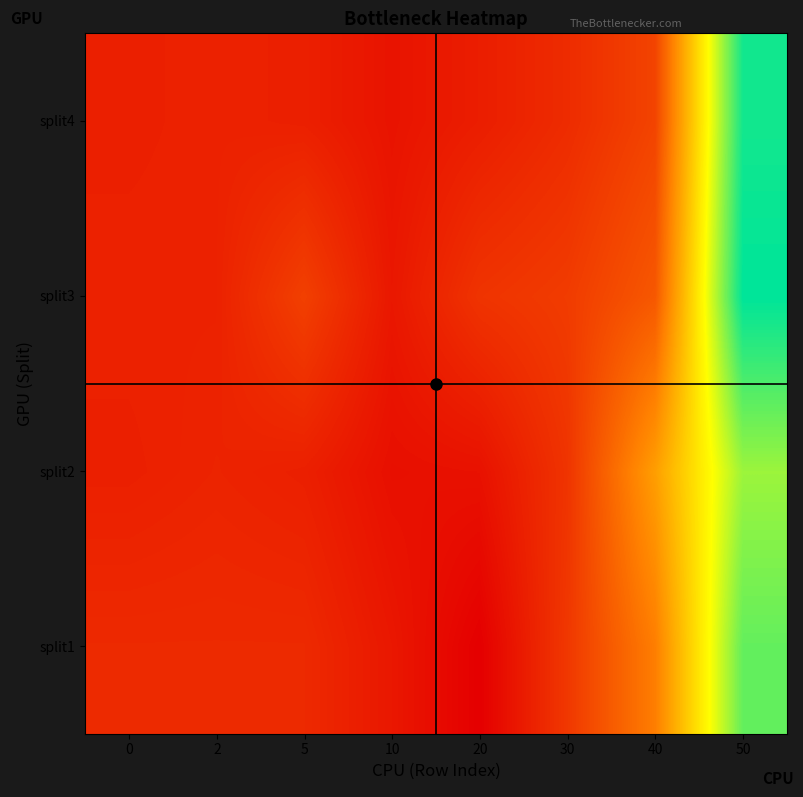

Reading left to right, what are all the values shown in this chart?

split1: 0=8.7	2=8.7	5=8.7	10=6.5	20=3.6	30=10.4	40=18.9	50=43.9
split2: 0=7.5	2=8.0	5=7.5	10=5.6	20=5.8	30=9.9	40=22.8	50=40.5
split3: 0=7.8	2=7.8	5=11.4	10=6.5	20=9.9	30=10.9	40=14.3	50=50.0
split4: 0=7.5	2=7.8	5=7.5	10=6.1	20=7.3	30=9.0	40=11.9	50=48.8